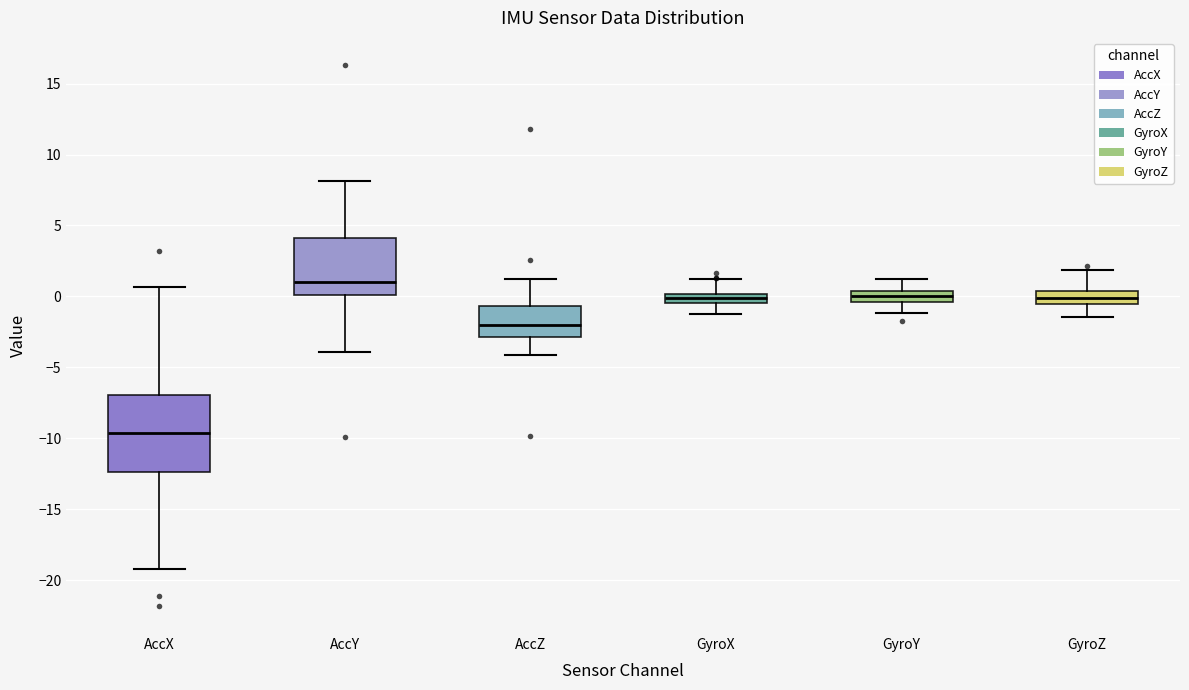

Which box has the lowest median line?

AccX